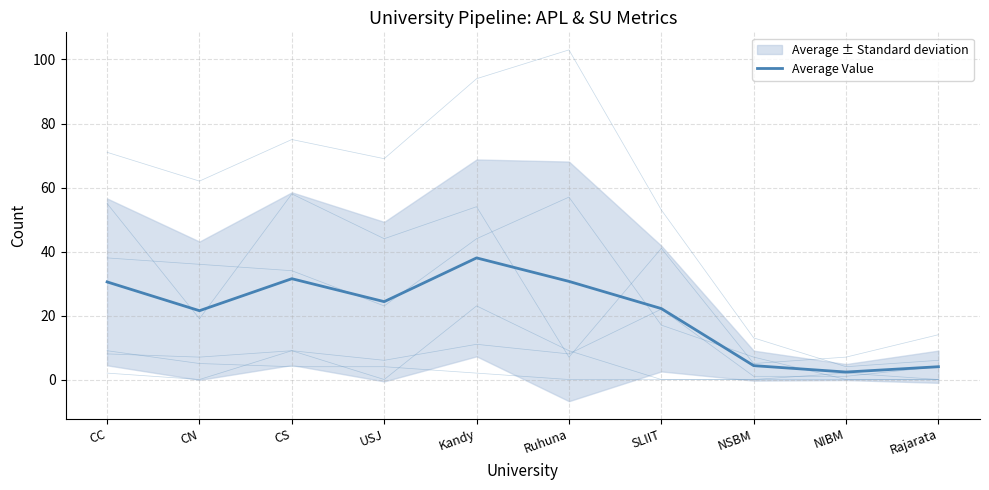

Which series changed the most between CC and NIBM?

APL_Total